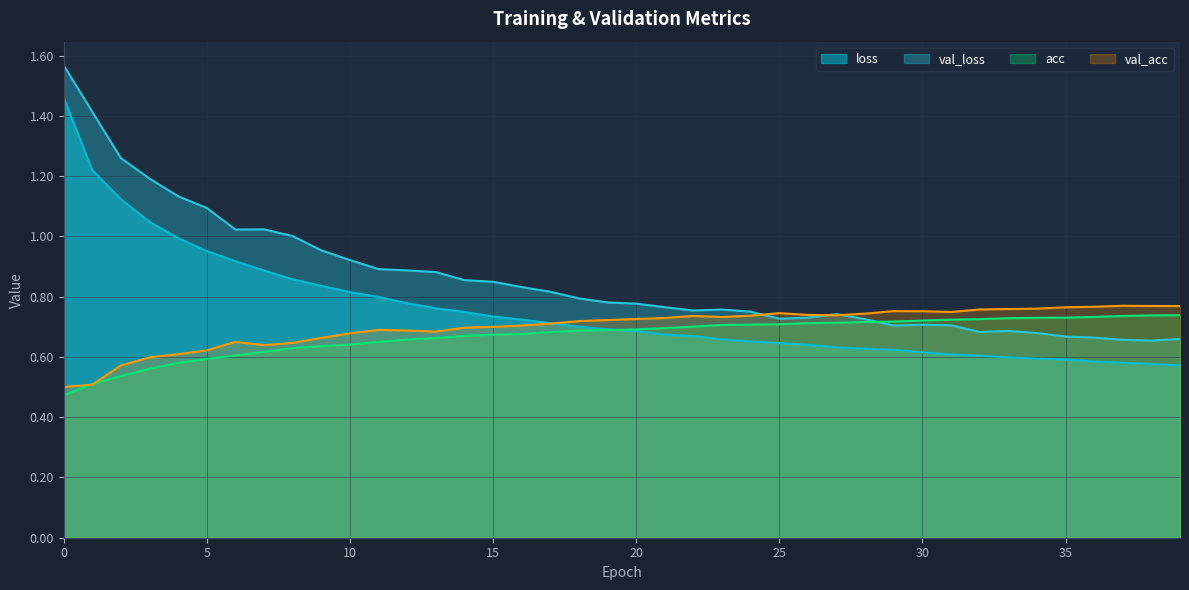

Rank the categories by val_loss value from lowest to highest.

38, 37, 39, 36, 35, 34, 32, 33, 29, 31, 30, 28, 25, 26, 27, 24, 22, 23, 21, 20, 19, 18, 17, 16, 15, 14, 13, 12, 11, 10, 9, 8, 6, 7, 5, 4, 3, 2, 1, 0